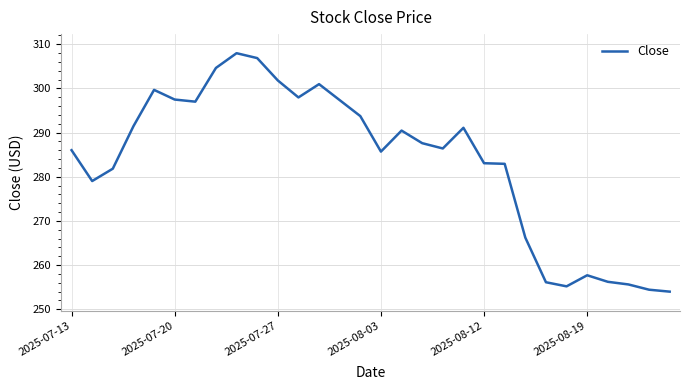

How many lines are shown in the chart?

1